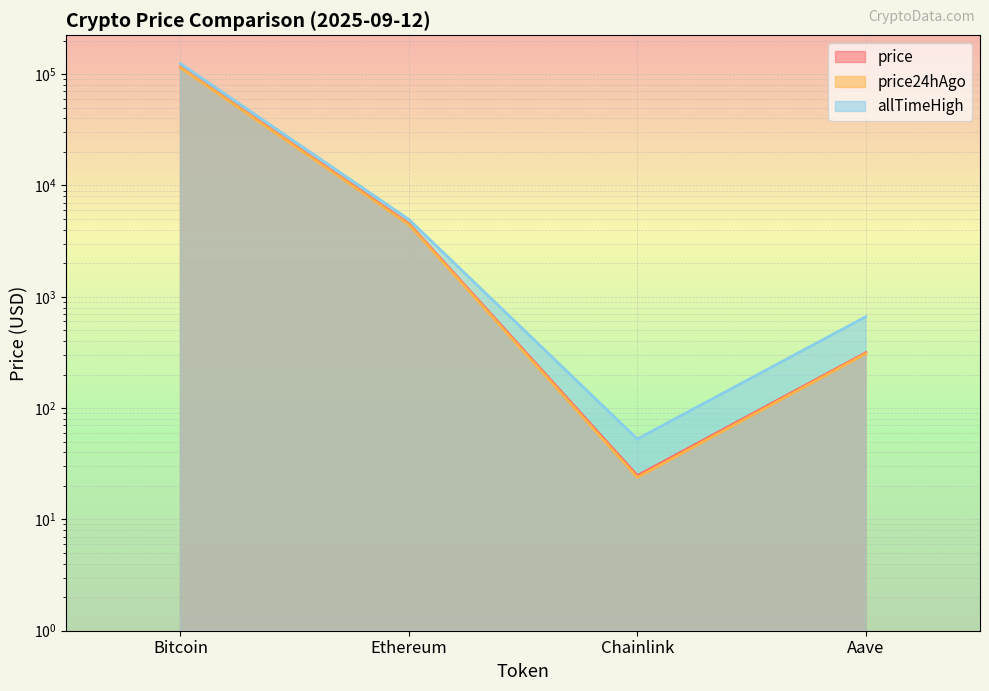

Rank the categories by price24hAgo value from highest to lowest.

Bitcoin, Ethereum, Aave, Chainlink